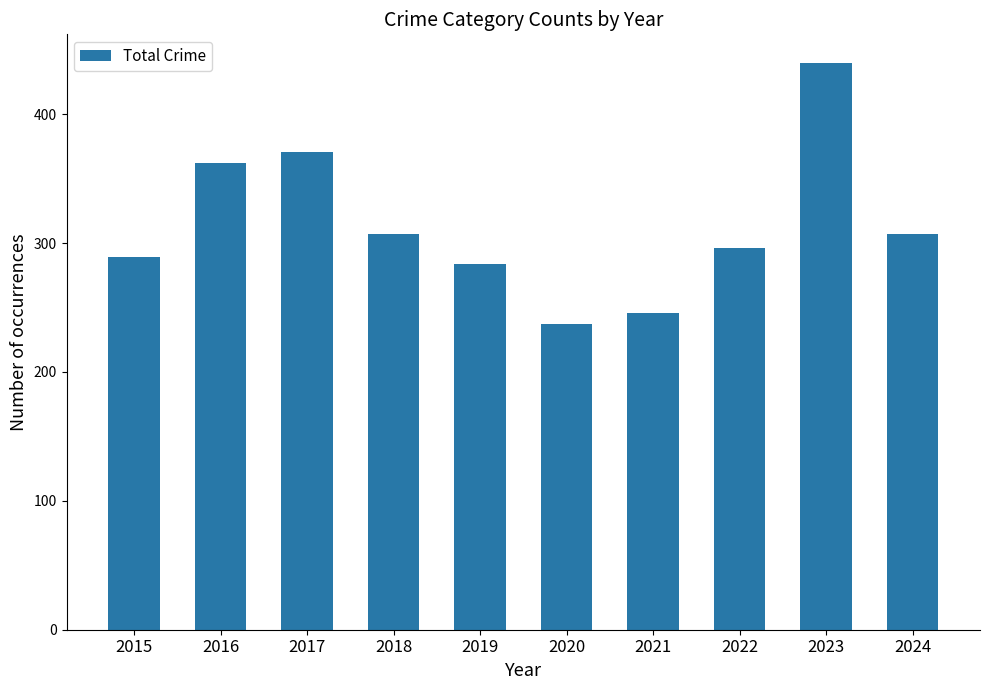

What is the difference between the maximum and second lowest values?

194